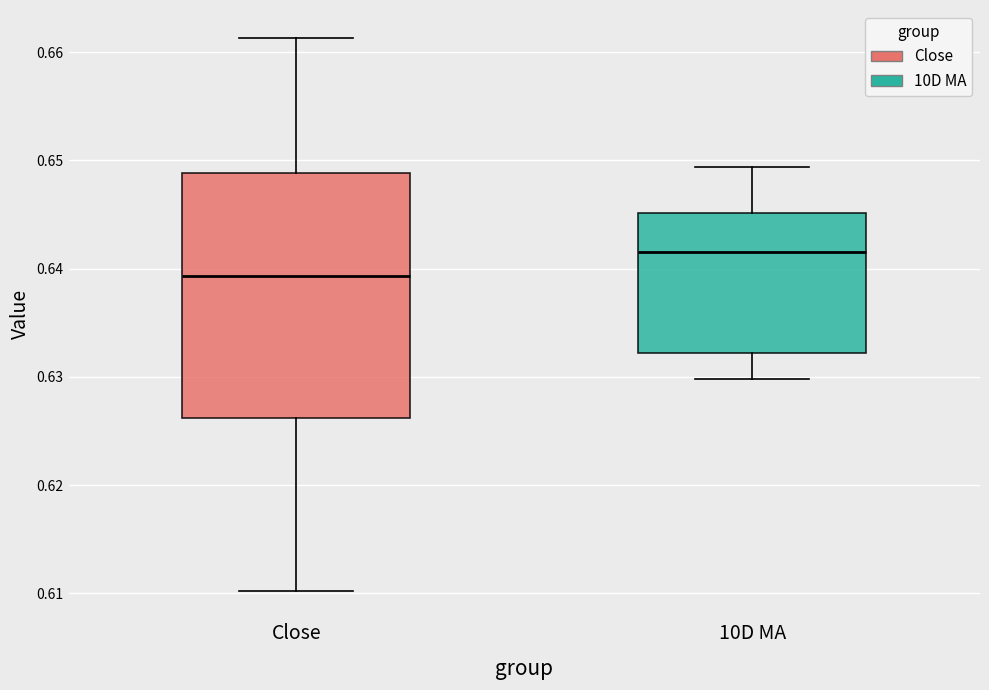

Comparing the boxes themselves (not the whiskers), which one is the tallest?

Close